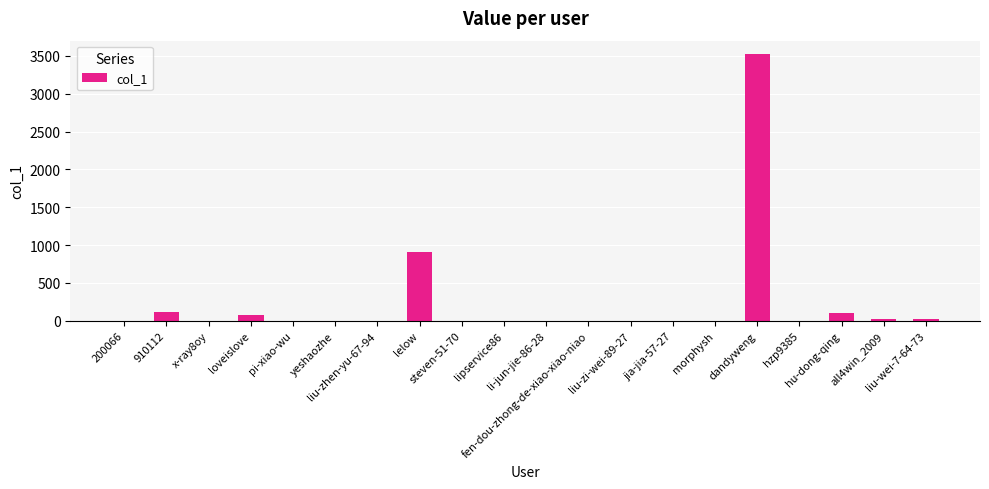

What is the sum of all values?

4790